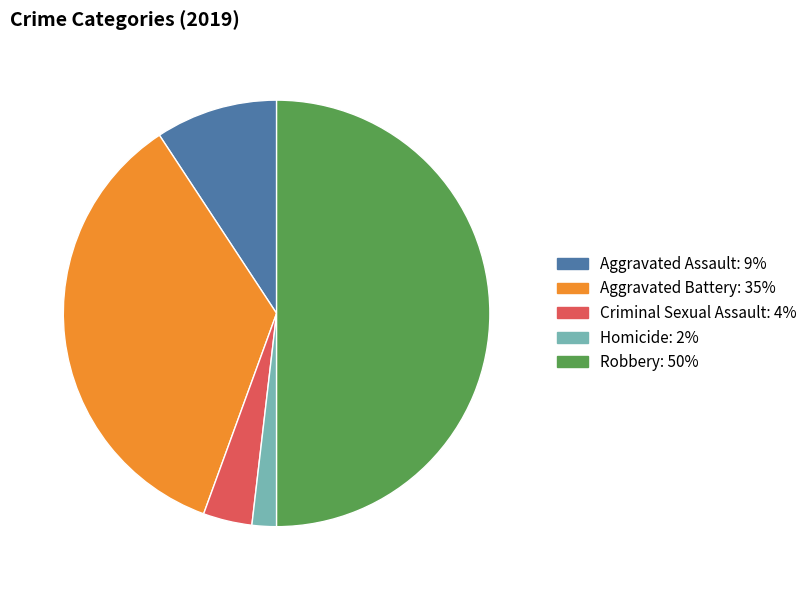

Which category has the smallest portion of the pie?

Homicide